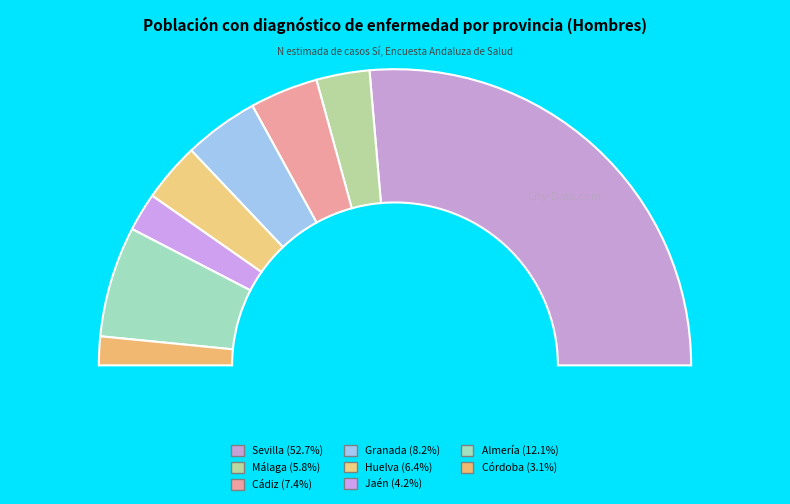

Between Málaga and Cádiz, which is larger?

Cádiz